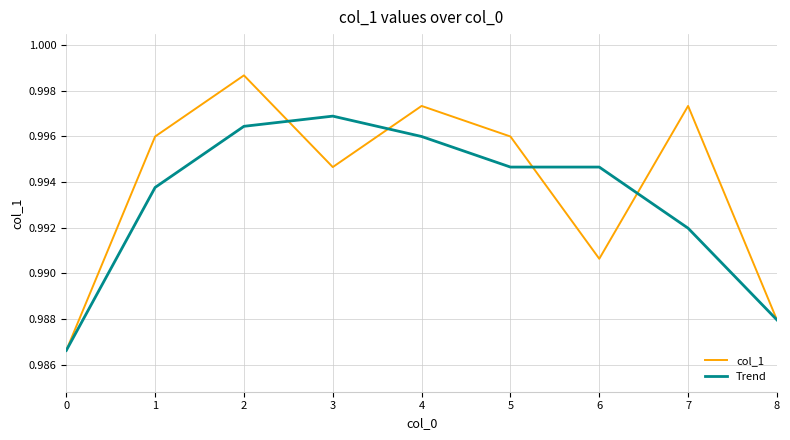

True or false: col_1 and Trend intersect in this chart.

True